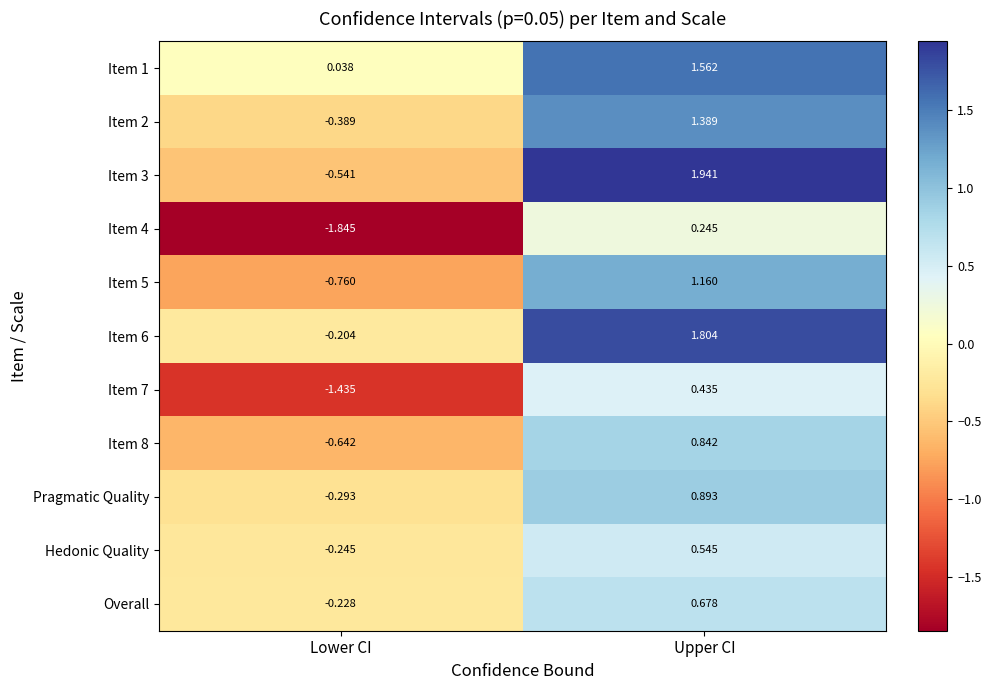

Which series changed the most between Lower CI and Upper CI?

Item 3